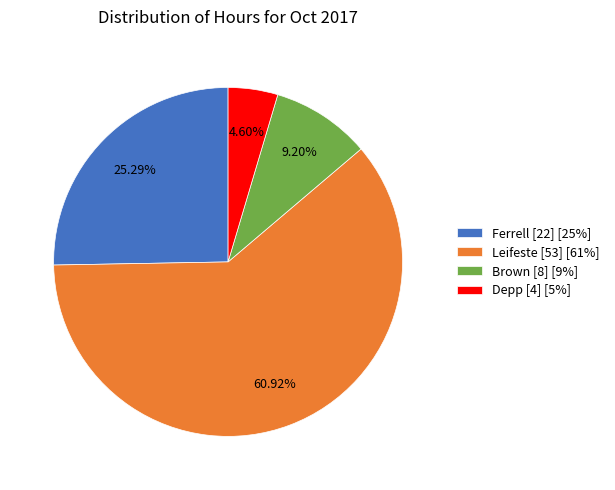

Which slice is the smallest?

Depp